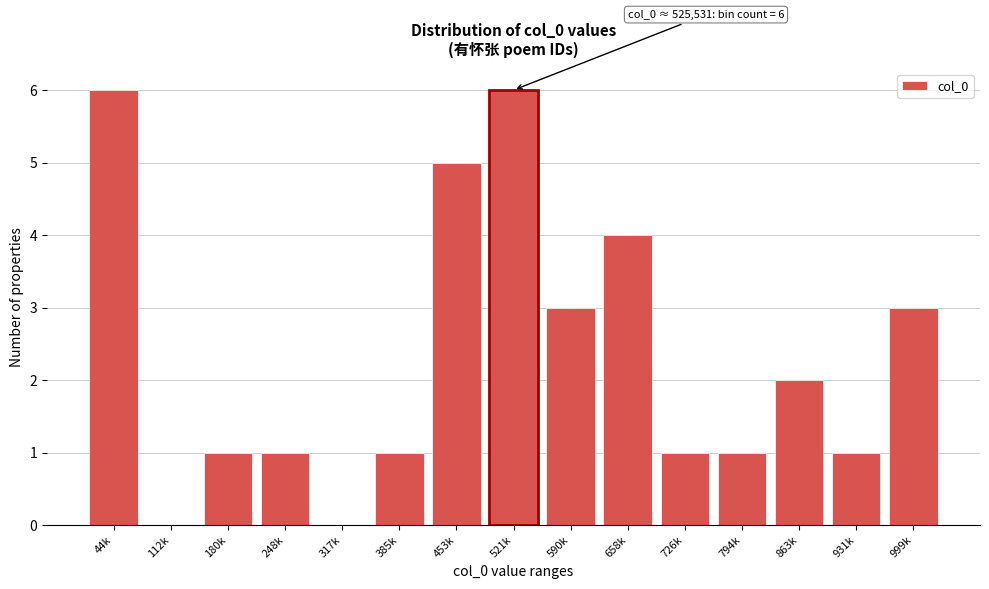

Reading left to right, extract all data points from this chart.

44k=6	112k=0	180k=1	248k=1	317k=0	385k=1	453k=5	521k=6	590k=3	658k=4	726k=1	794k=1	863k=2	931k=1	999k=3